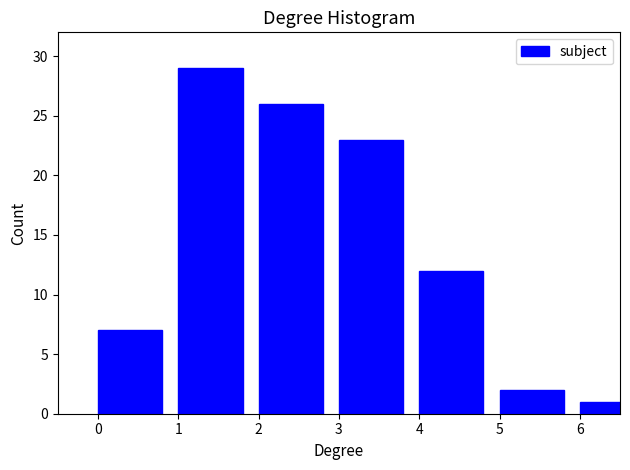

Reading left to right, what are all the values shown in this chart?

7	29	26	23	12	2	1